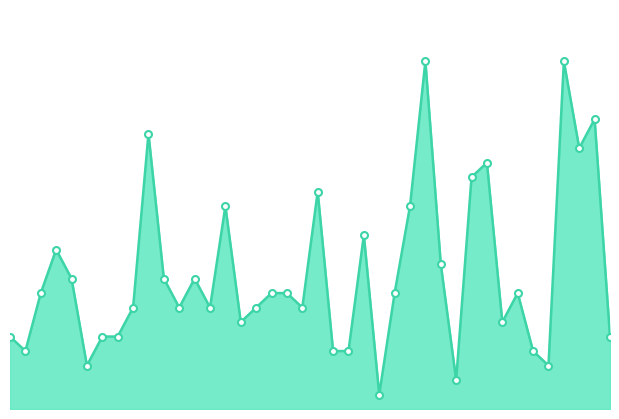

What is the value of the 5th point from the left?

9